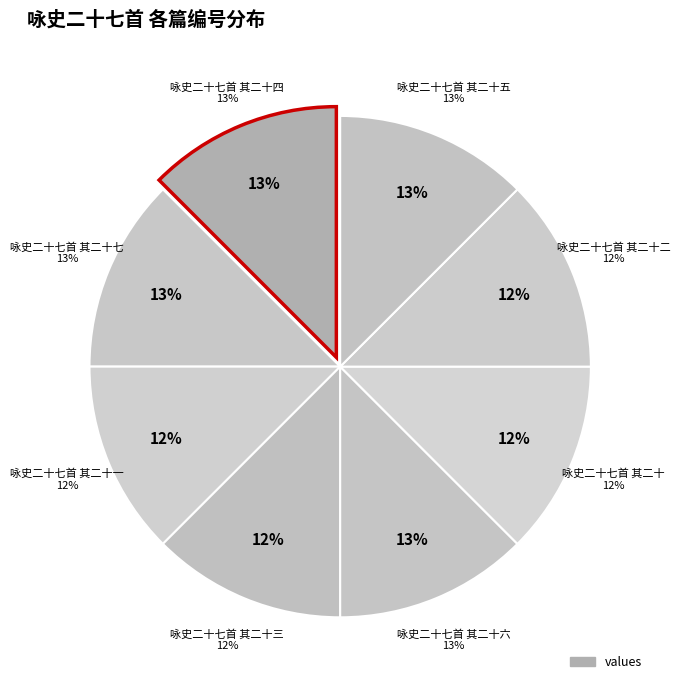

What percentage is NOT represented by 咏史二十七首 其二十四?

87.5%